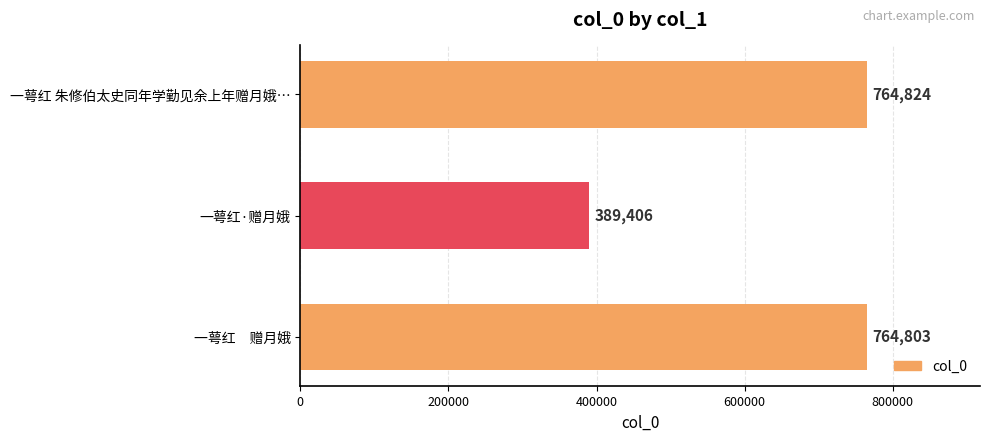

Is it true that the value at 一萼红 朱修伯太史同年学勤见余上年赠月娥… is 1126543?

False